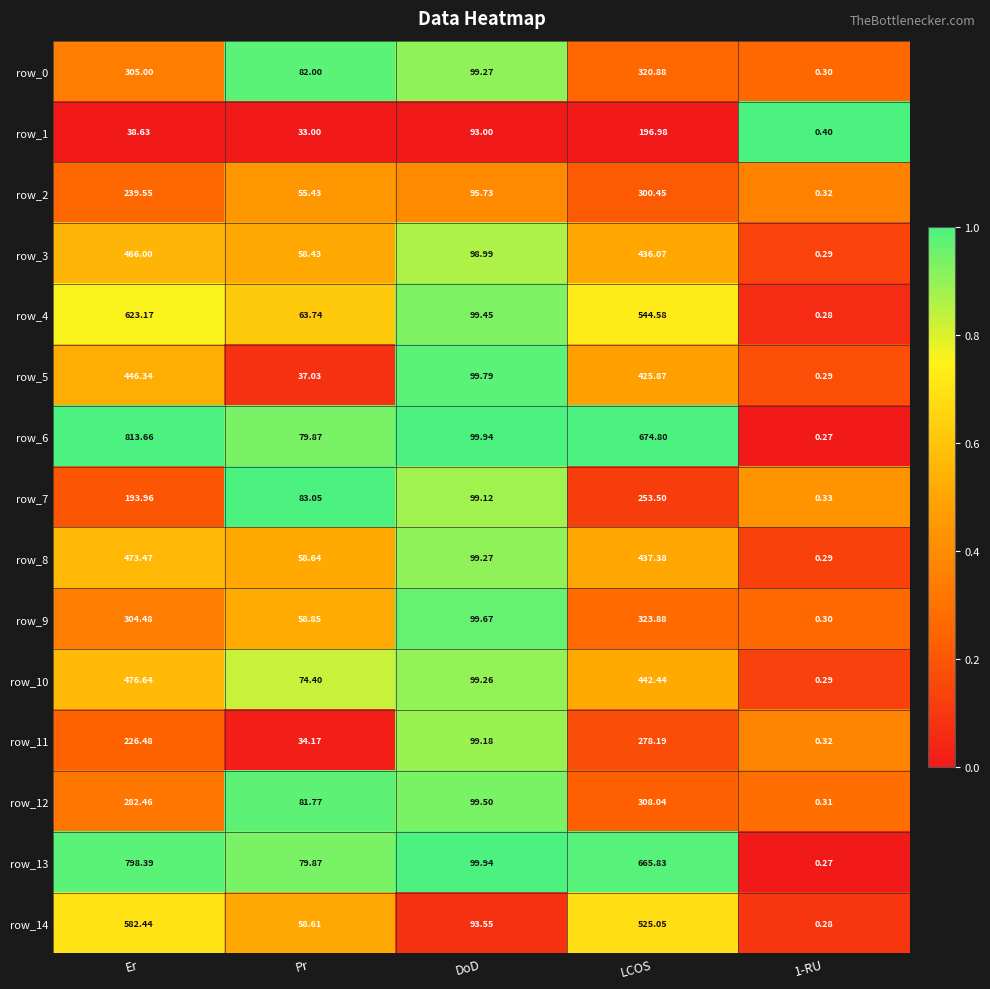

The value of row_2 at Pr is 0.7. True or false?

False